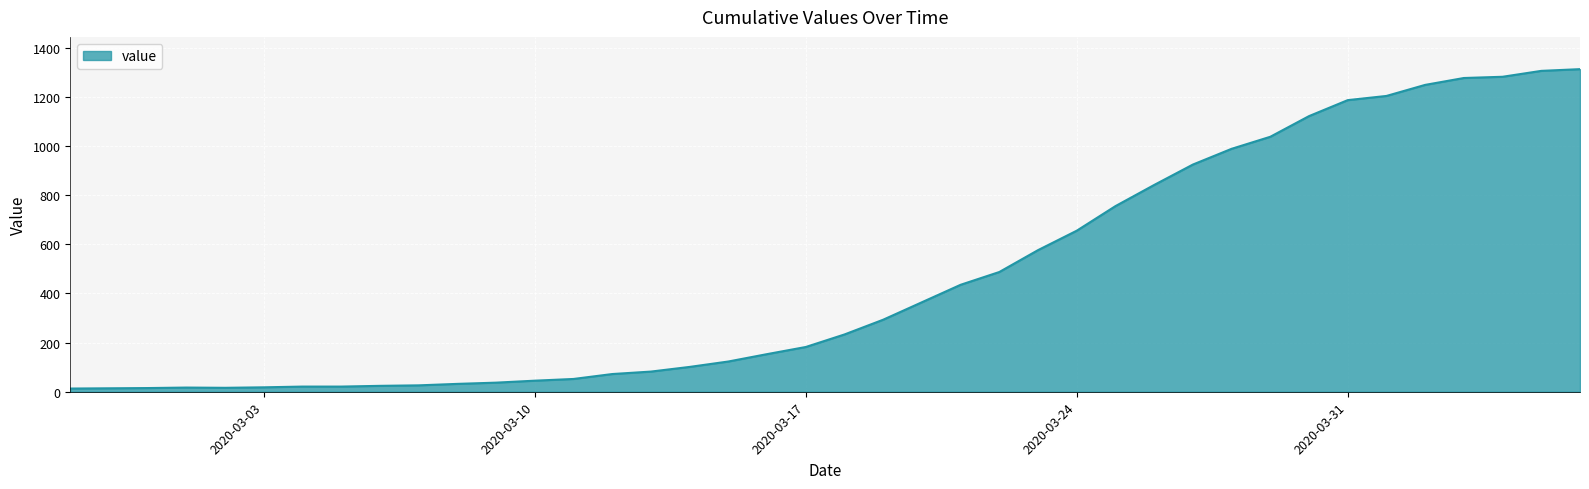

What is the difference between the maximum and minimum values?

1299